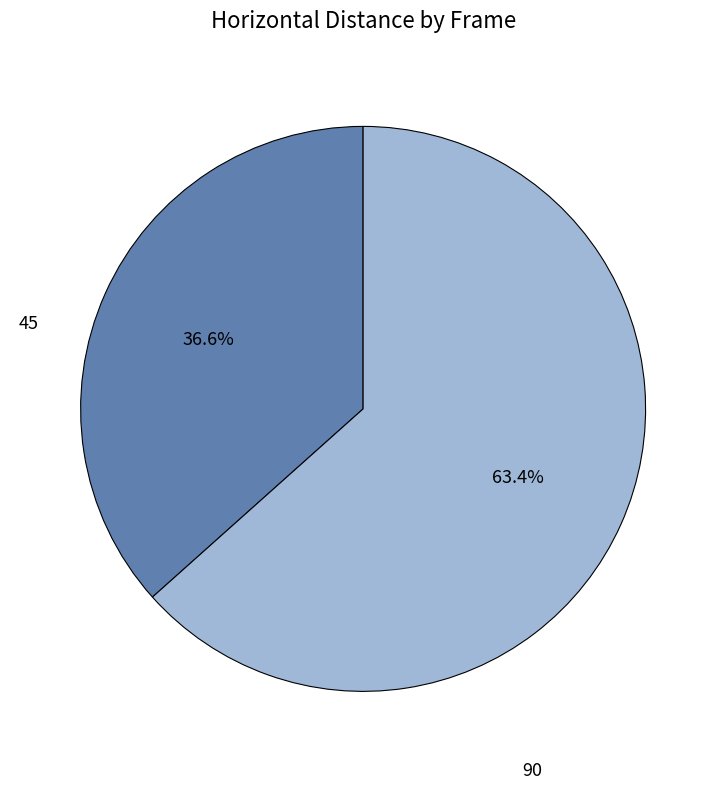

Is there a majority slice in this chart?

Yes